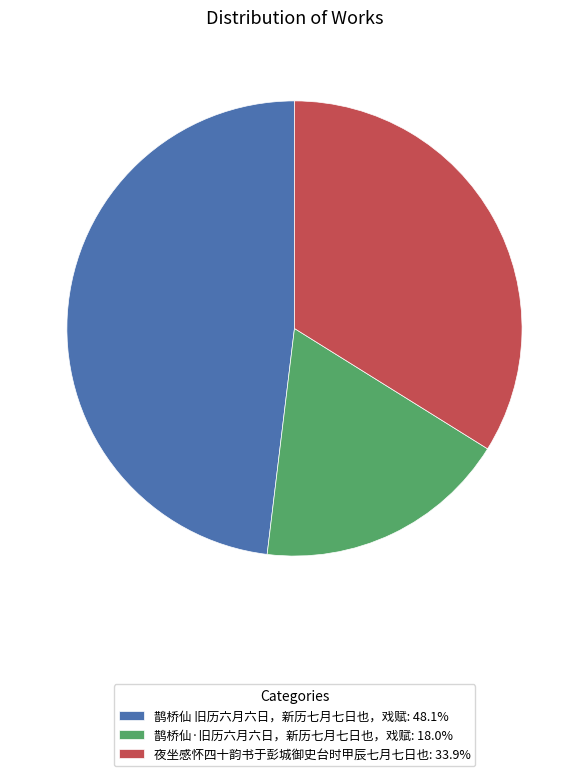

True or false: 鹊桥仙 旧历六月六日，新历七月七日也，戏赋 accounts for 38% of the total.

False